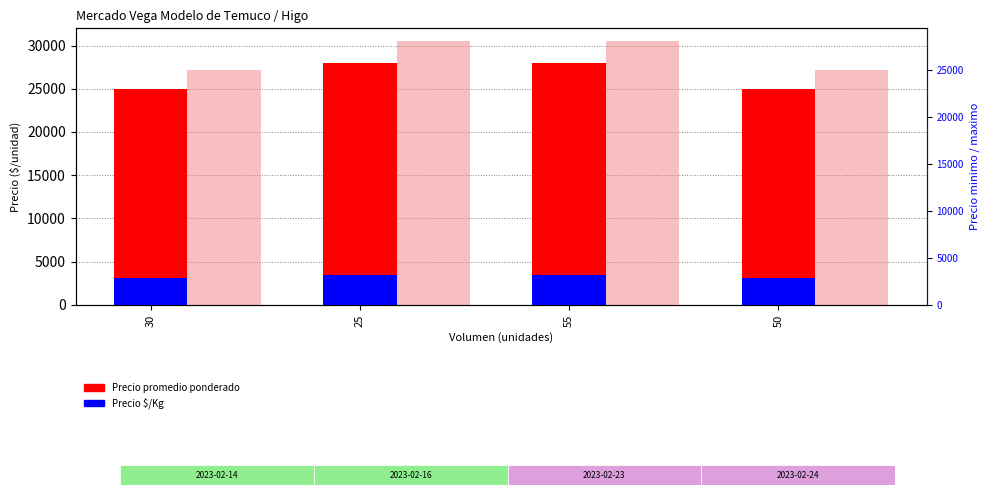

Reading left to right, what are all the values shown in this chart?

Precio promedio ponderado: 30=25000	25=28000	55=28000	50=25000
Precio $/Kg: 30=3125	25=3500	55=3500	50=3125
Precio minimo: 30=25000	25=28000	55=28000	50=25000